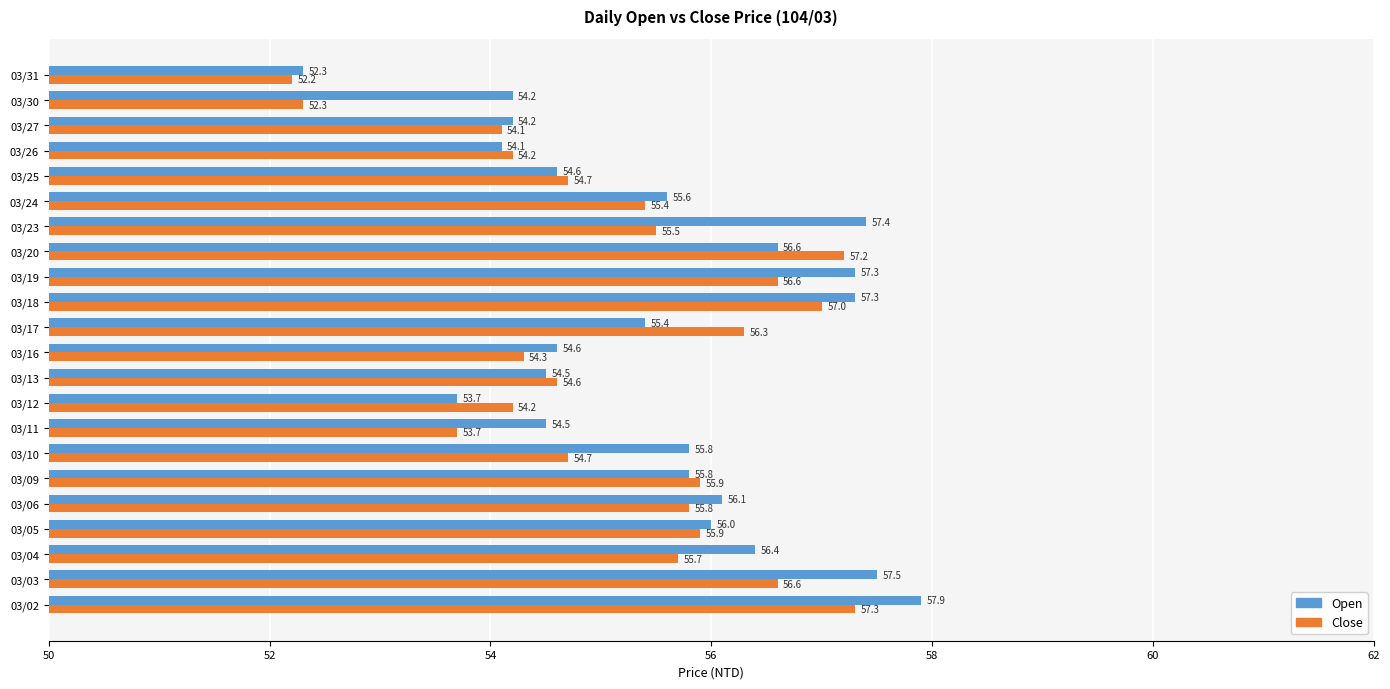

What is the spread (max minus min) of values at 03/17?

0.9